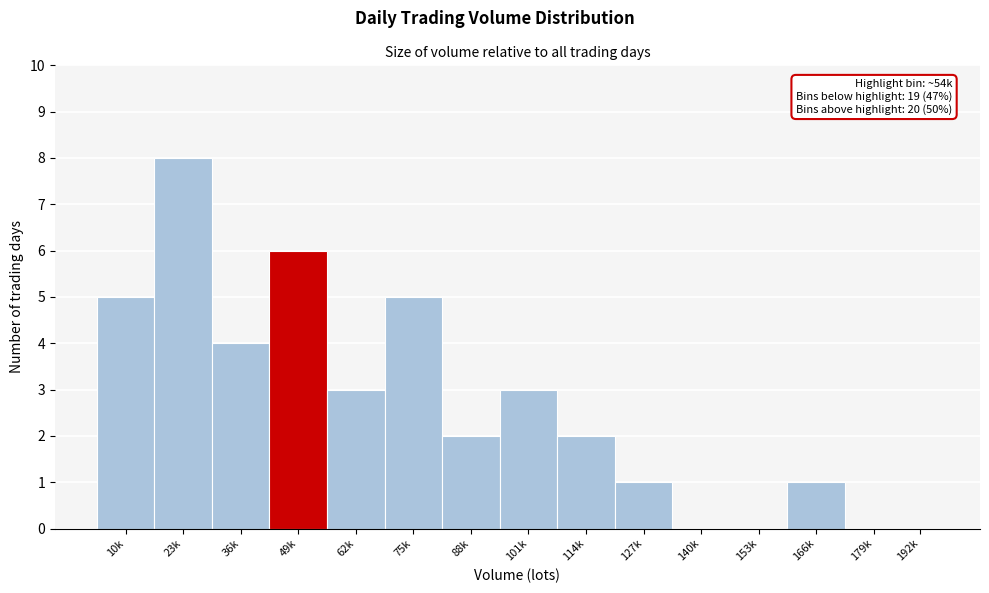

Reading left to right, list all the values displayed in this chart.

10k=5	23k=8	36k=4	49k=6	62k=3	75k=5	88k=2	101k=3	114k=2	127k=1	140k=0	153k=0	166k=1	179k=0	192k=0